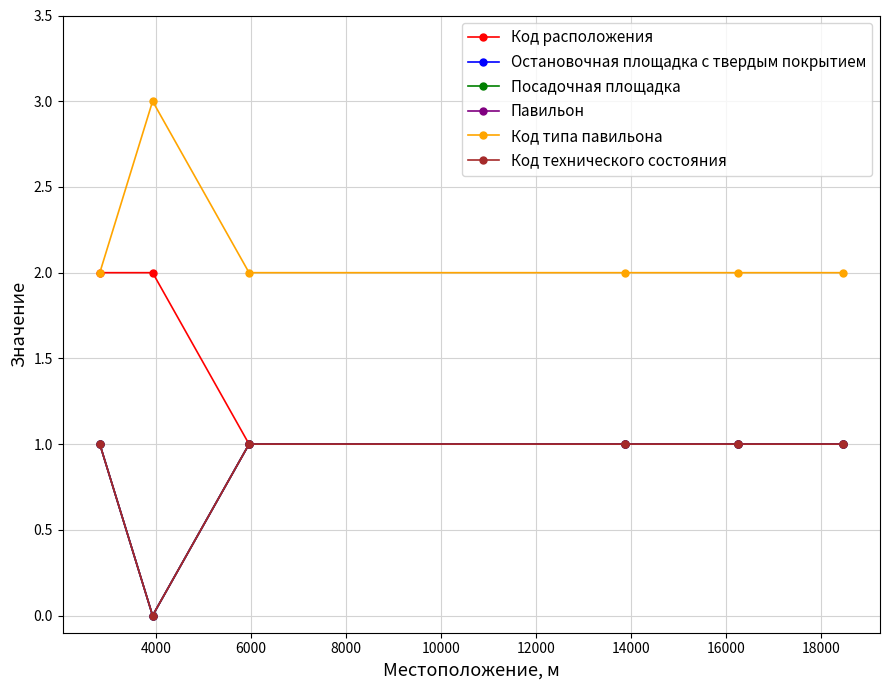

In Код технического состояния, how many points are lower than both neighbors (excluding endpoints)?

1